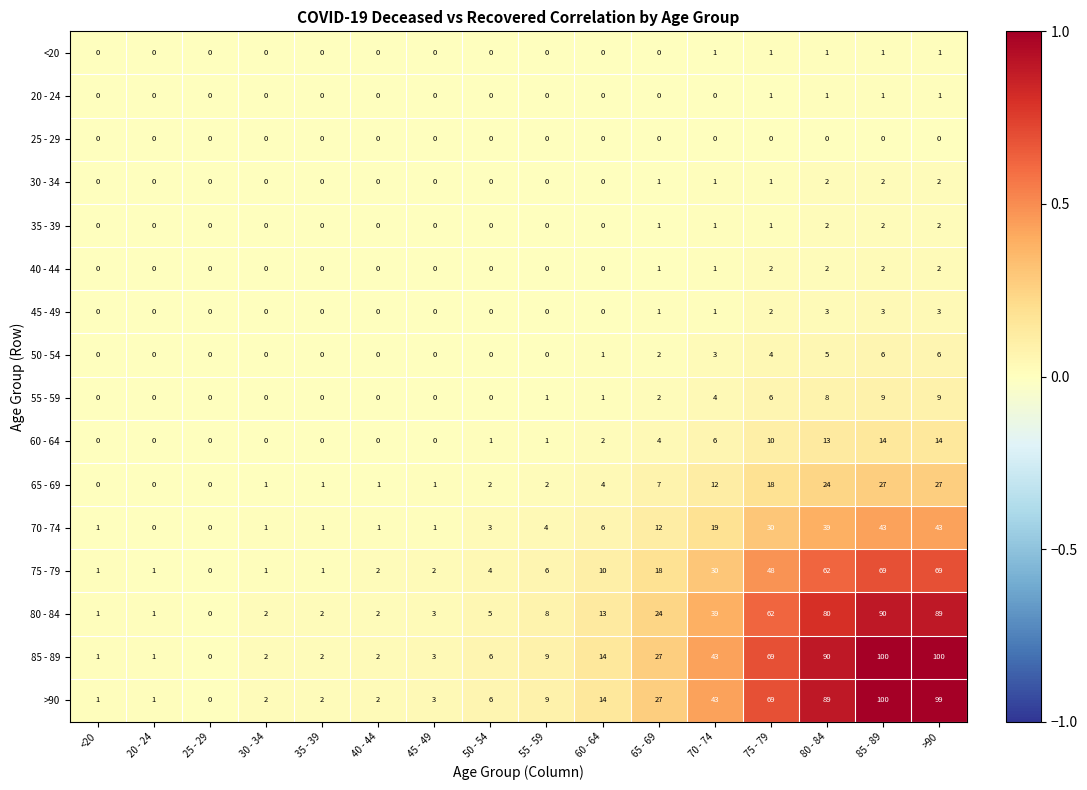

What is the sum of all 75 - 79 values?

324